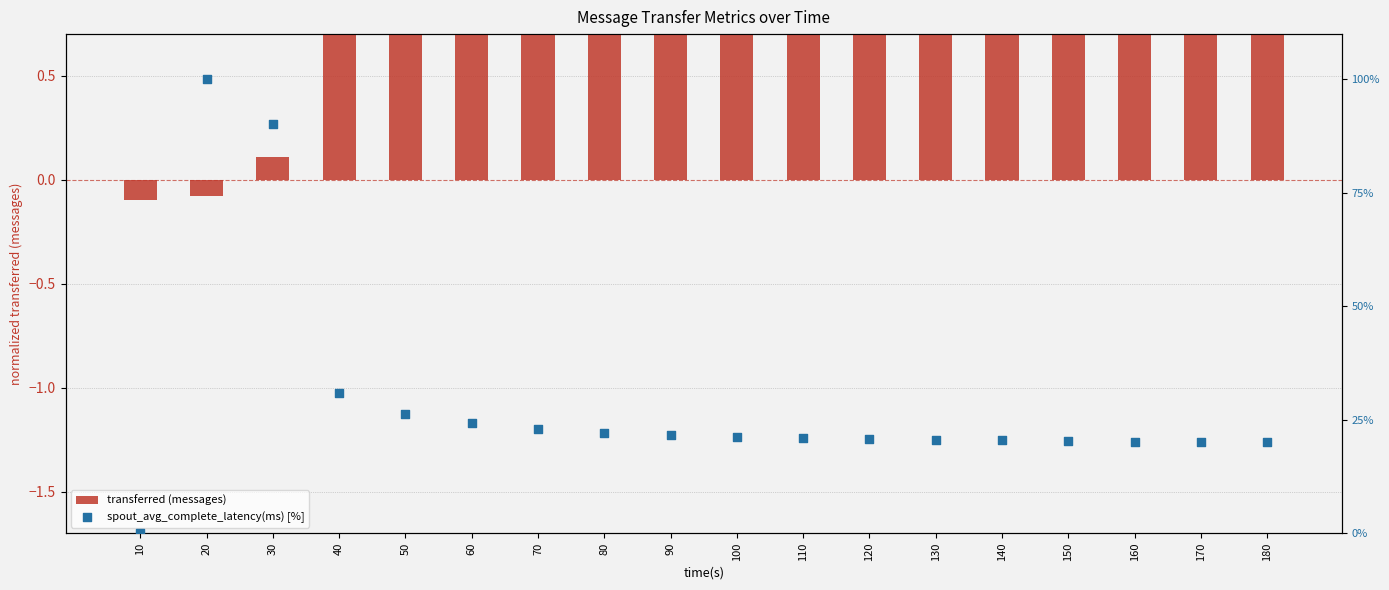

What is the total value across all series at 10?

-0.1